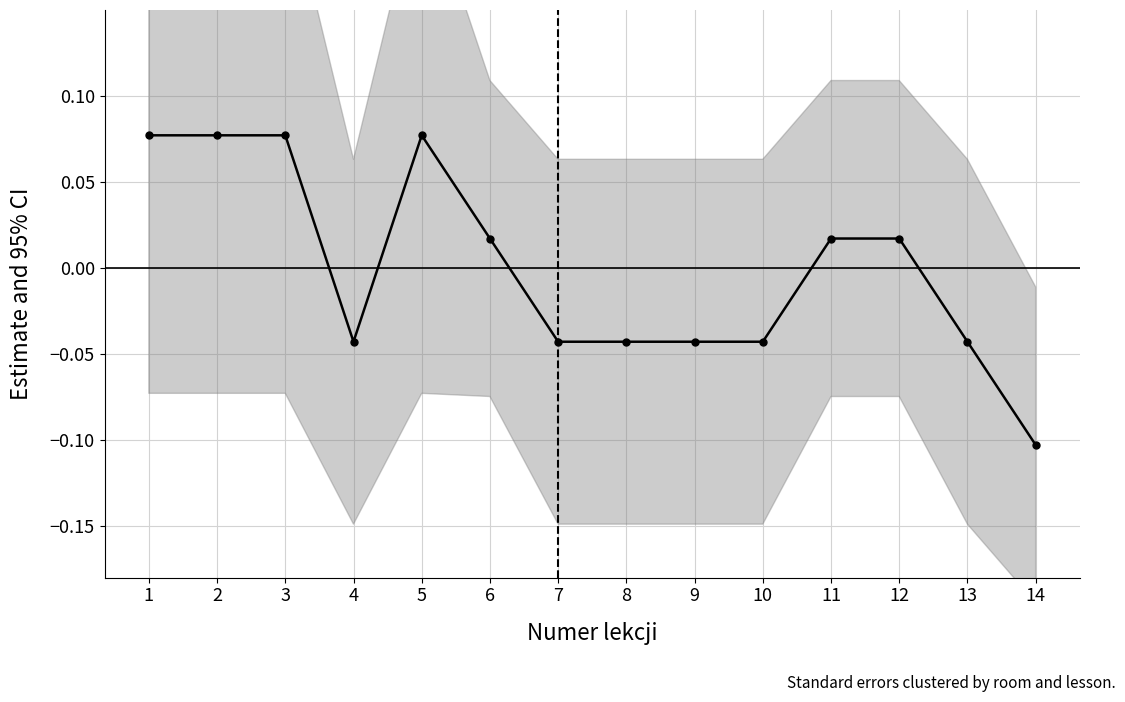

Reading right to left, list all the values displayed in this chart.

-0.1	-0.0	0.0	0.0	-0.0	-0.0	-0.0	-0.0	0.0	0.1	-0.0	0.1	0.1	0.1